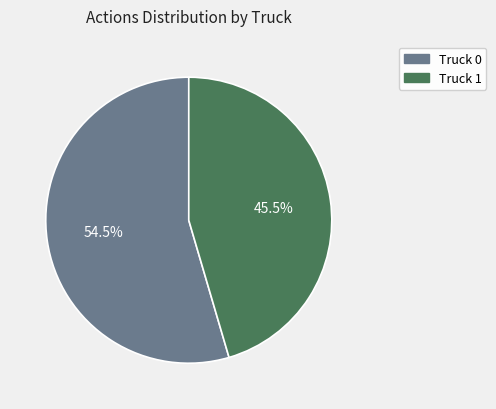

Count the number of slices in the pie.

2